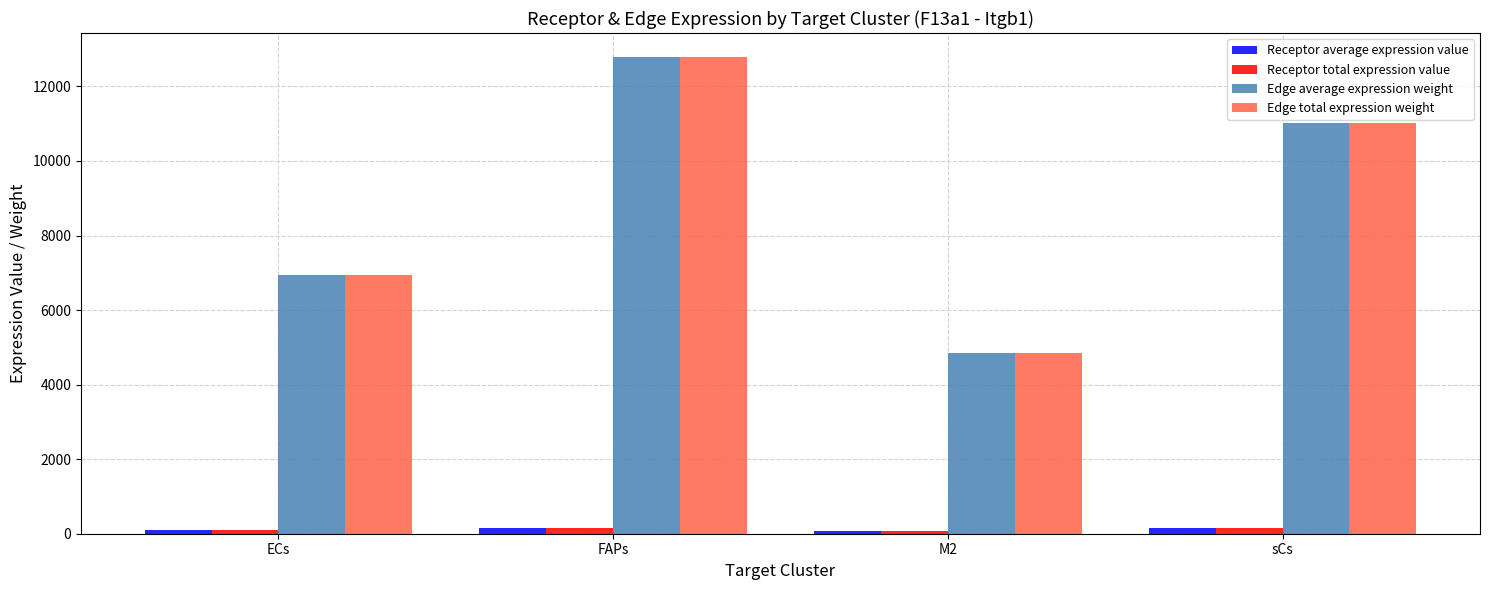

What position from the right is M2?

2